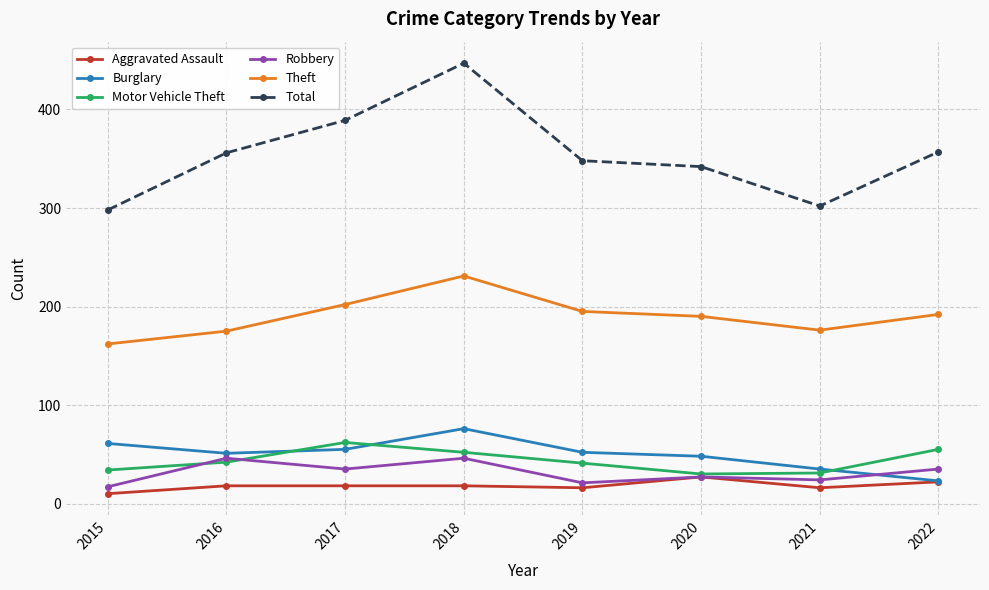

What is the total value across all series at 2017?

761